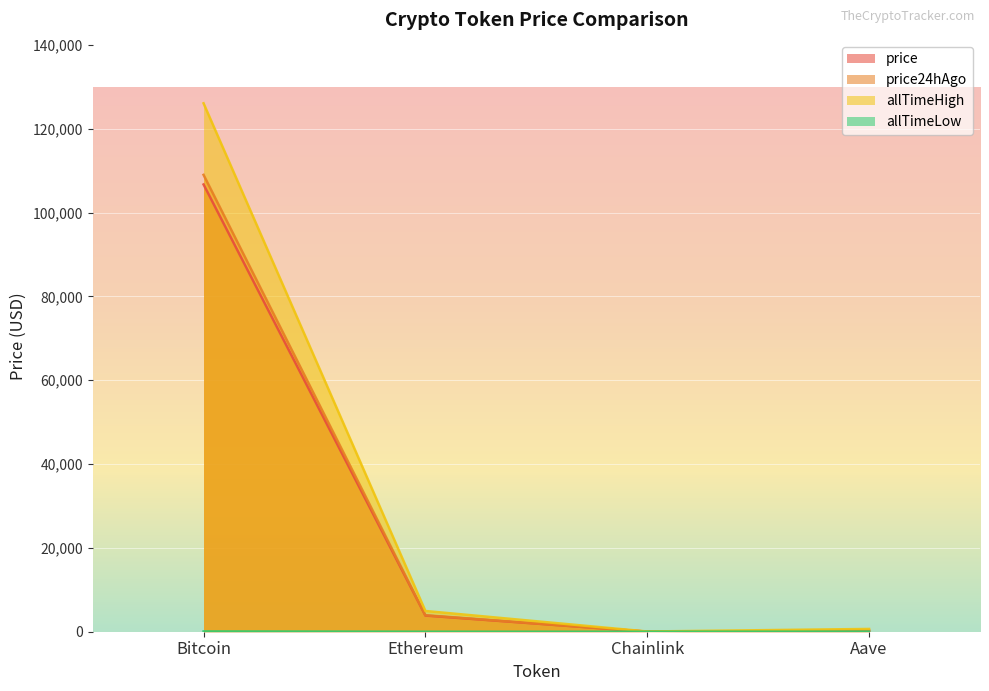

Count the number of categories in the chart.

4